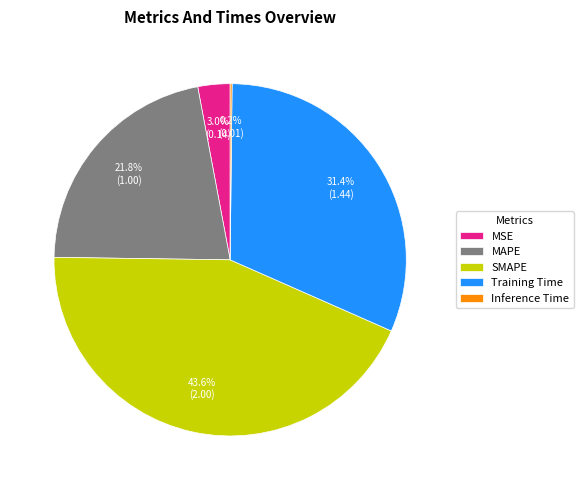

Is it true that Training Time is 31% of the pie?

True